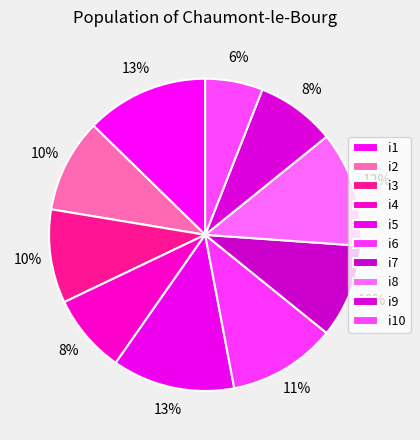

To the nearest percent, what portion does i1 represent?

13%